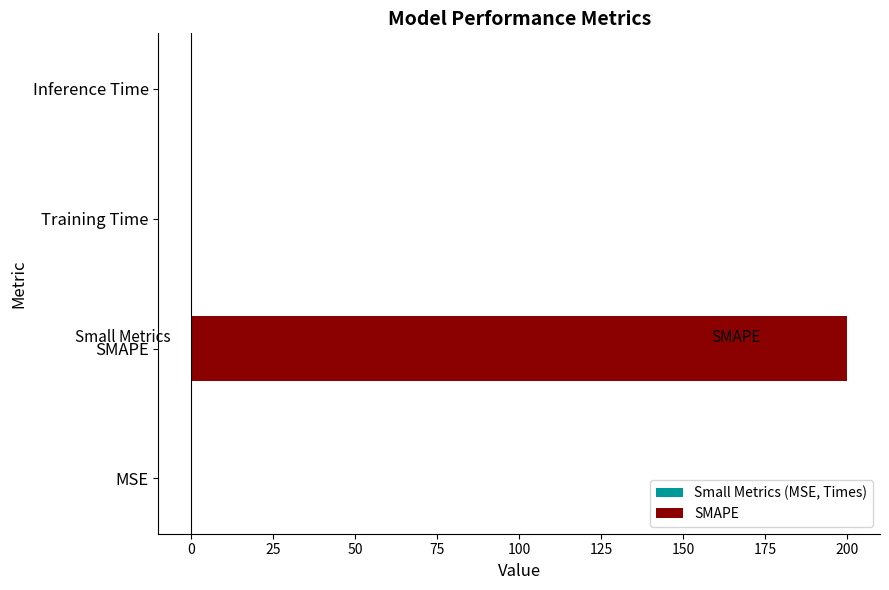

Reading left to right, extract all data points from this chart.

Small Metrics (MSE, Times): -0.0	0.0	-0.0	-0.0
SMAPE: 0.0	200.0	0.0	0.0